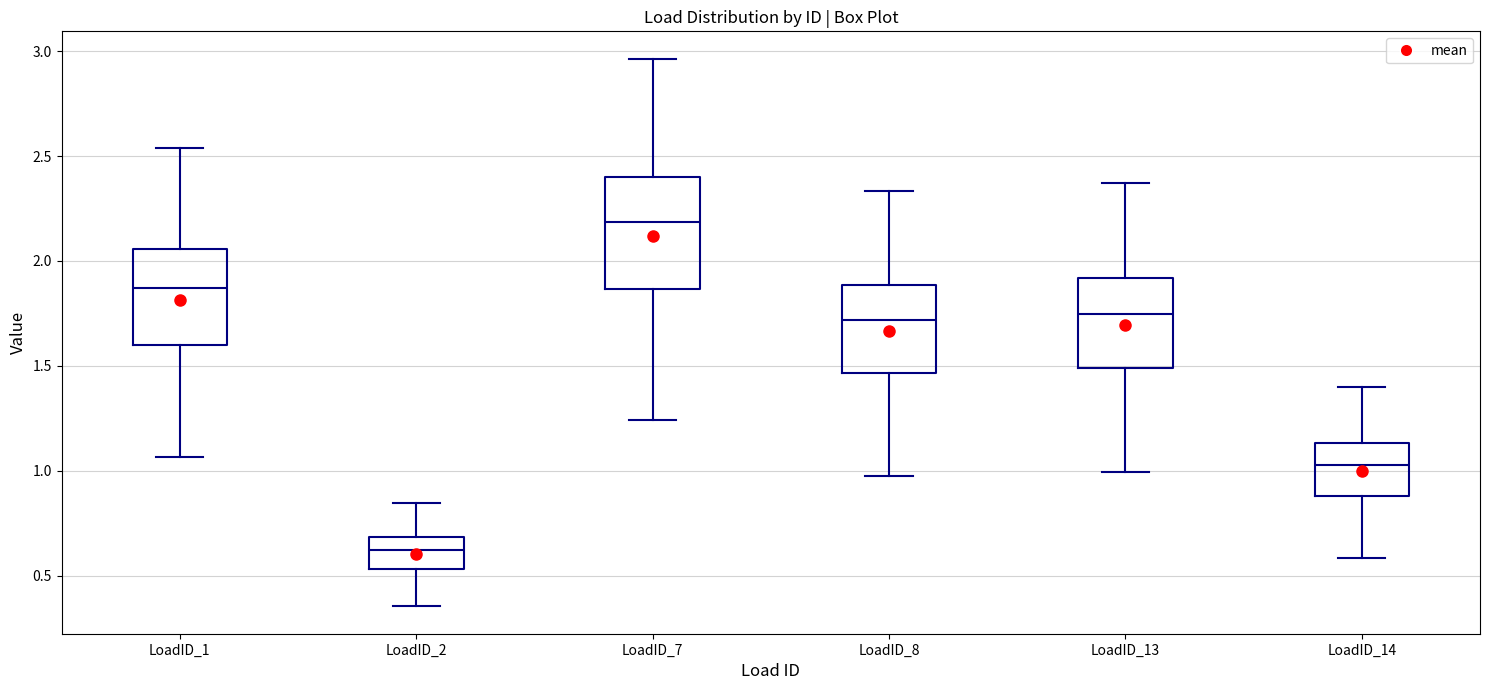

Which box has the highest median line?

LoadID_7